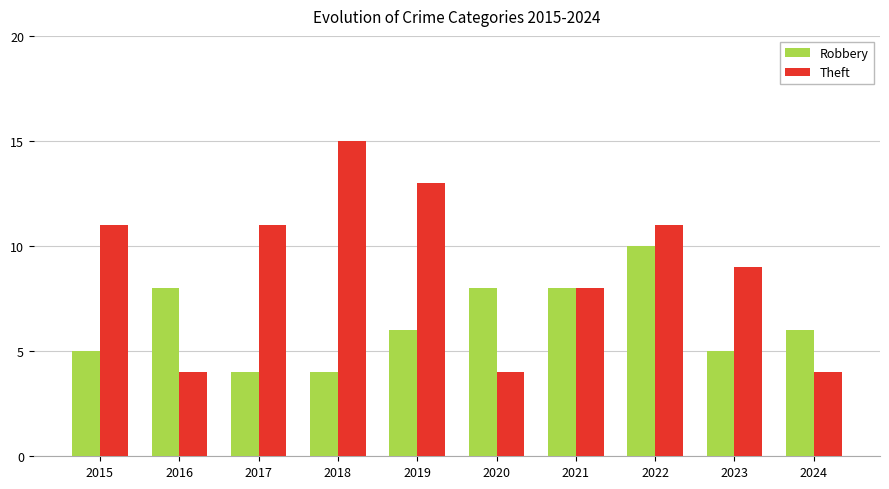

Is the value of Theft at 2017 greater than the value of Robbery at 2019?

Yes